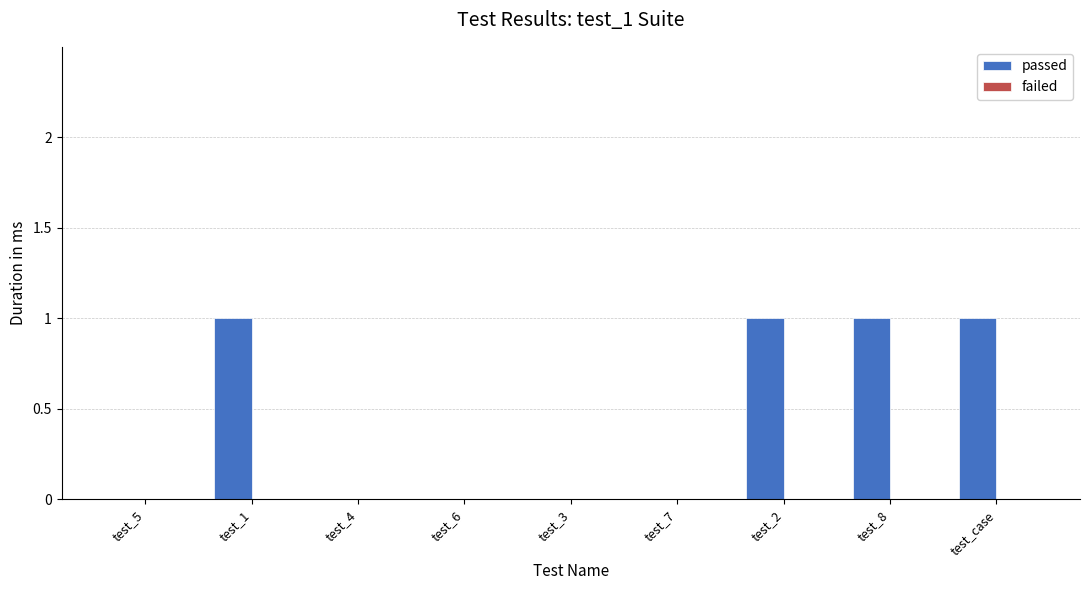

Between test_3 and test_case, which is larger?

test_case